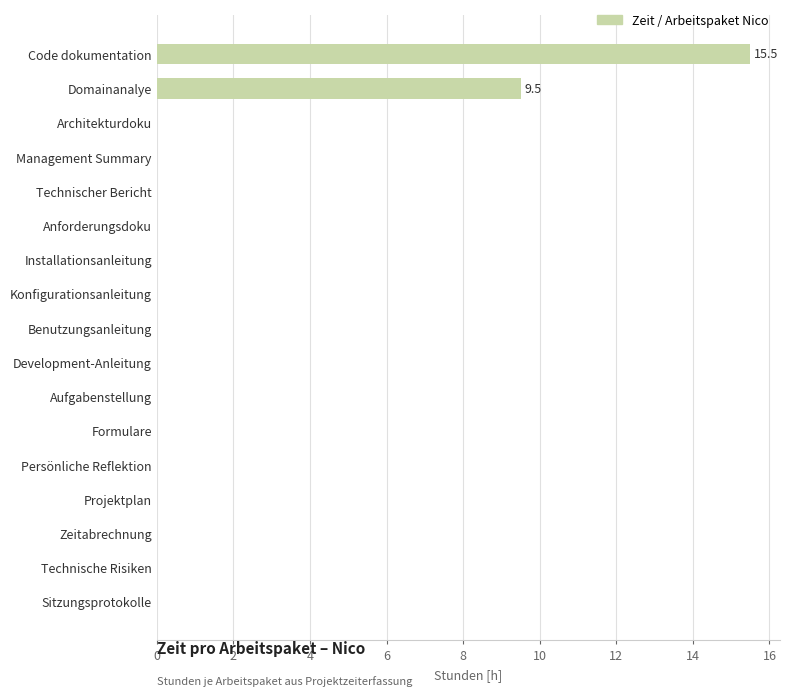

Is it true that the value at Zeitabrechnung is 9.6?

False